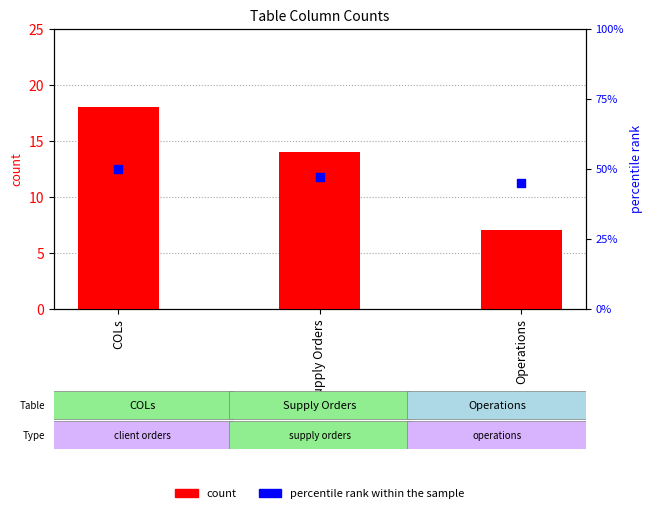

Which series has the widest spread of Y values?

count